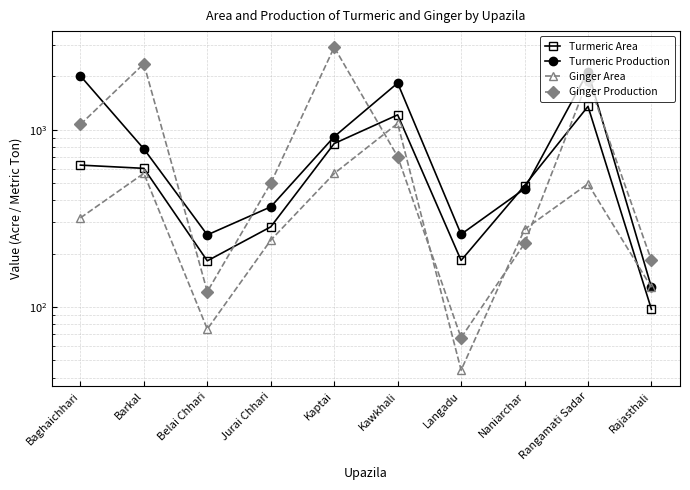

Between Langadu and Rajasthali, which is larger?

Langadu